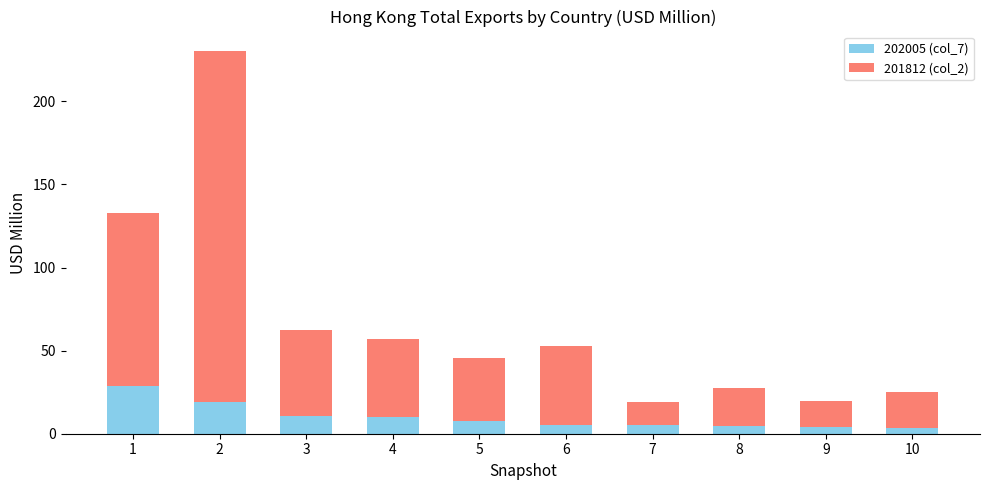

What is the difference between the maximum and minimum values in the 202005 (col_7) series?

25.6